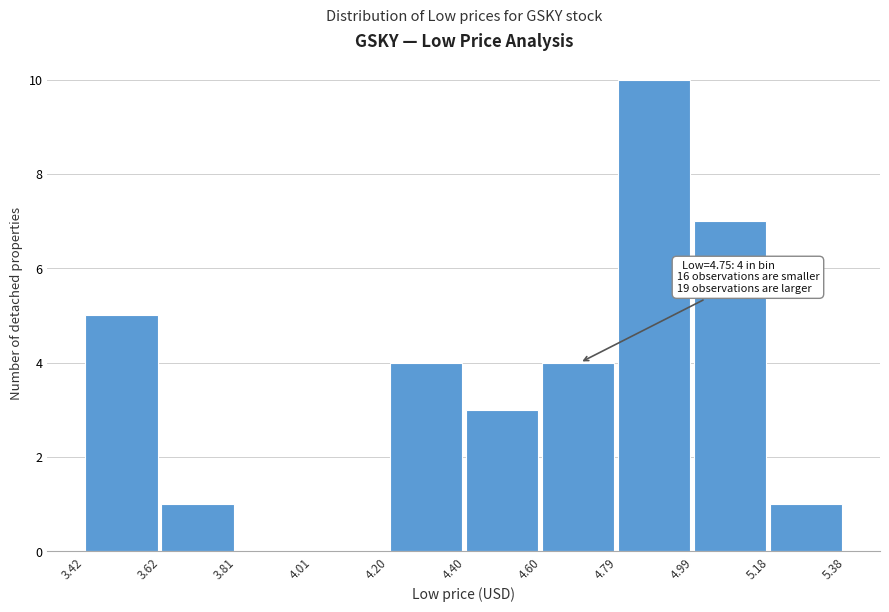

Over which range of the x-axis is the bar tallest?

4.79 to 4.99